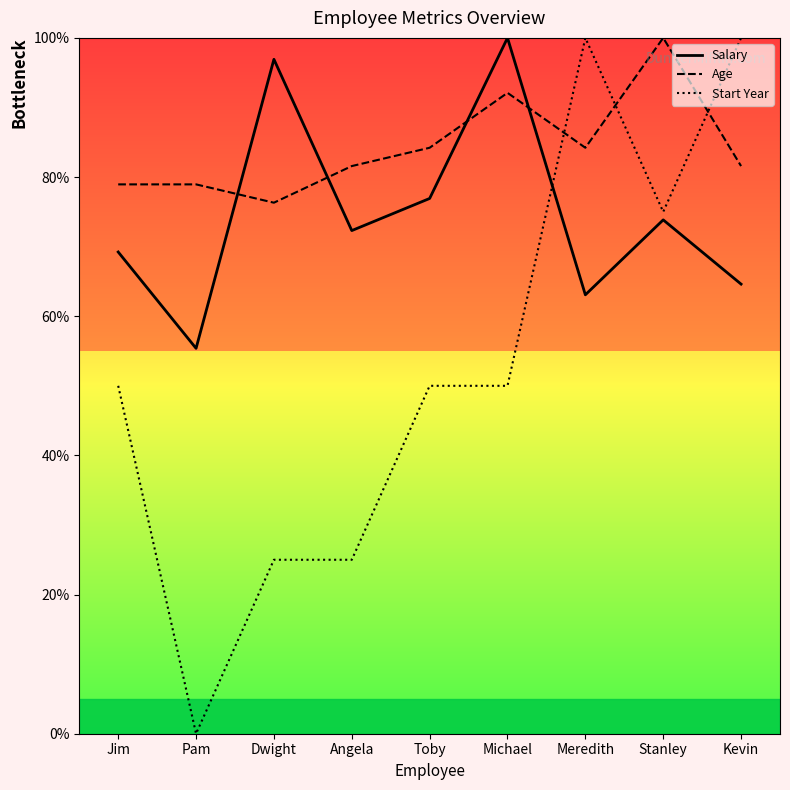

Reading left to right, extract all data points from this chart.

Salary: Jim=69.2	Pam=55.4	Dwight=96.9	Angela=72.3	Toby=76.9	Michael=100.0	Meredith=63.1	Stanley=73.8	Kevin=64.6
Age: Jim=78.9	Pam=78.9	Dwight=76.3	Angela=81.6	Toby=84.2	Michael=92.1	Meredith=84.2	Stanley=100.0	Kevin=81.6
Start Year: Jim=50.0	Pam=0.0	Dwight=25.0	Angela=25.0	Toby=50.0	Michael=50.0	Meredith=100.0	Stanley=75.0	Kevin=100.0